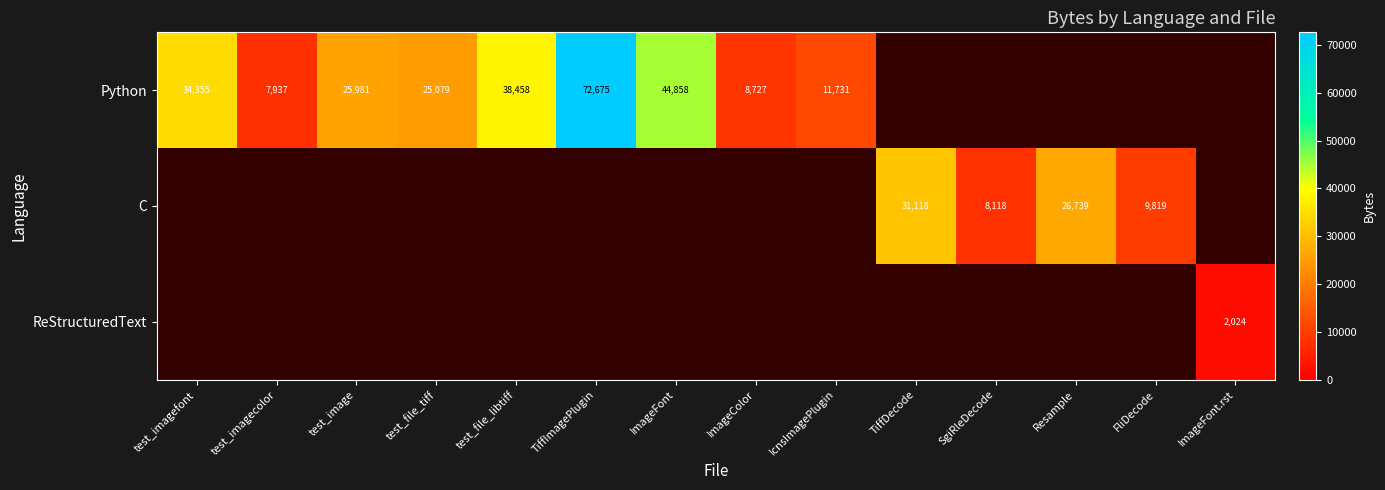

The Python series shows 8991.5 at test_image. True or false?

False